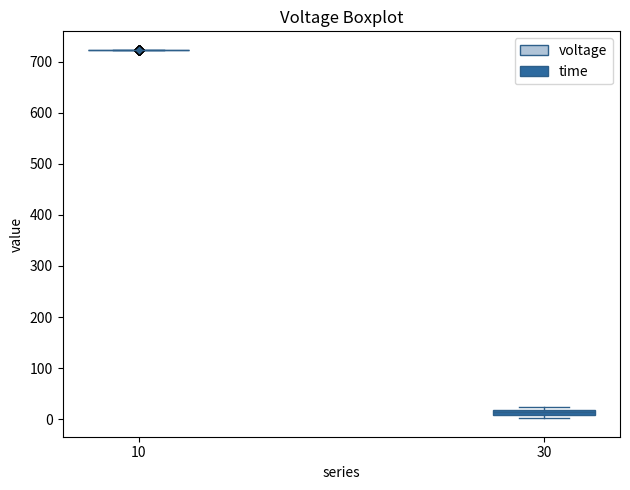

Where is the lower edge of the box at x = 30 on the y-axis? The values are not printed on the chart, so give them approximately, as read against the axis.

10